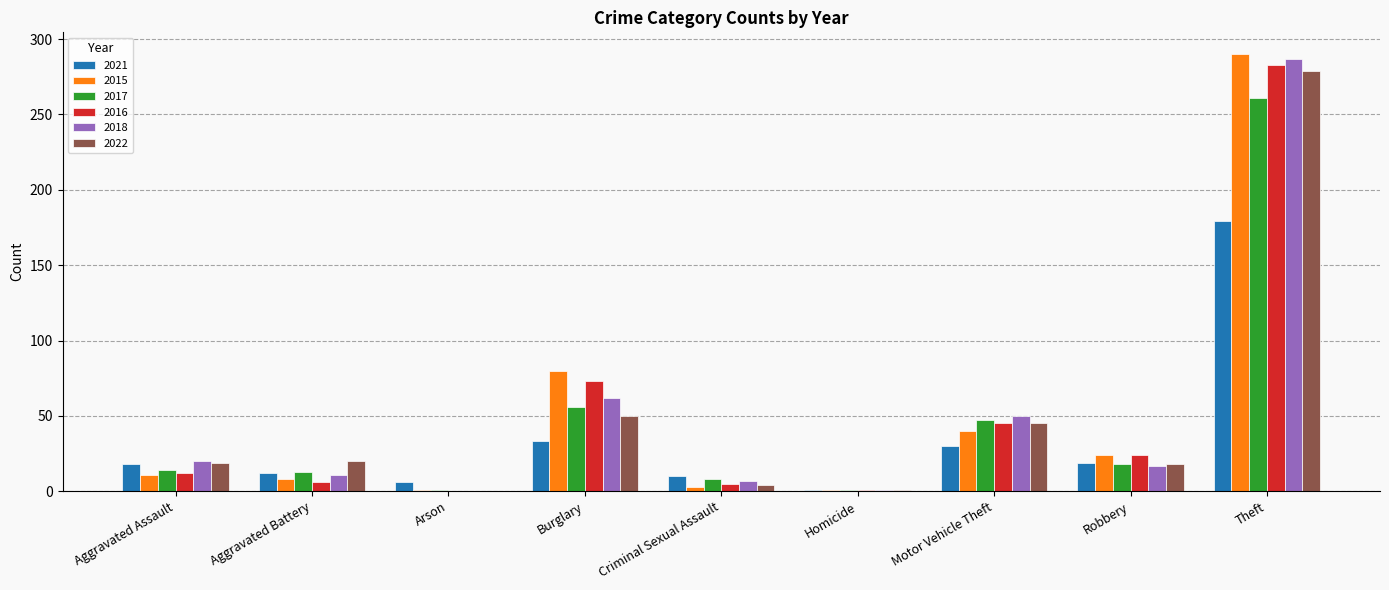

What is the sum of the 2021 values at Robbery and Burglary?

52